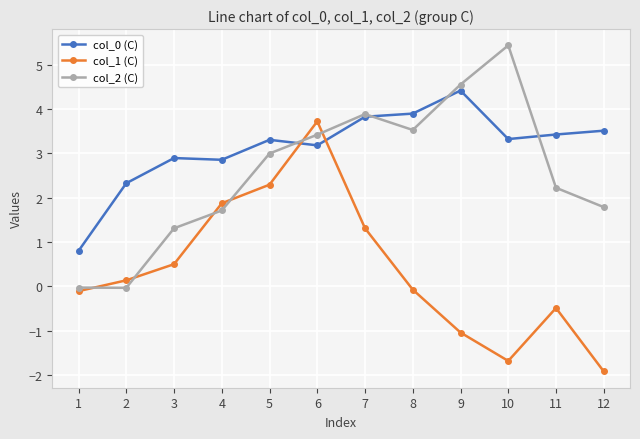

True or false: col_0 (C) and col_1 (C) cross at least once.

True